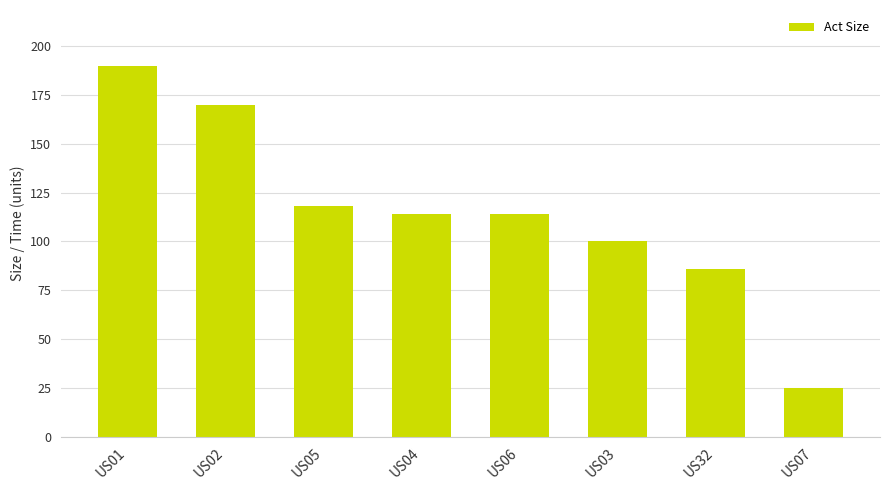

What is the difference between the values at US03 and US06?

14